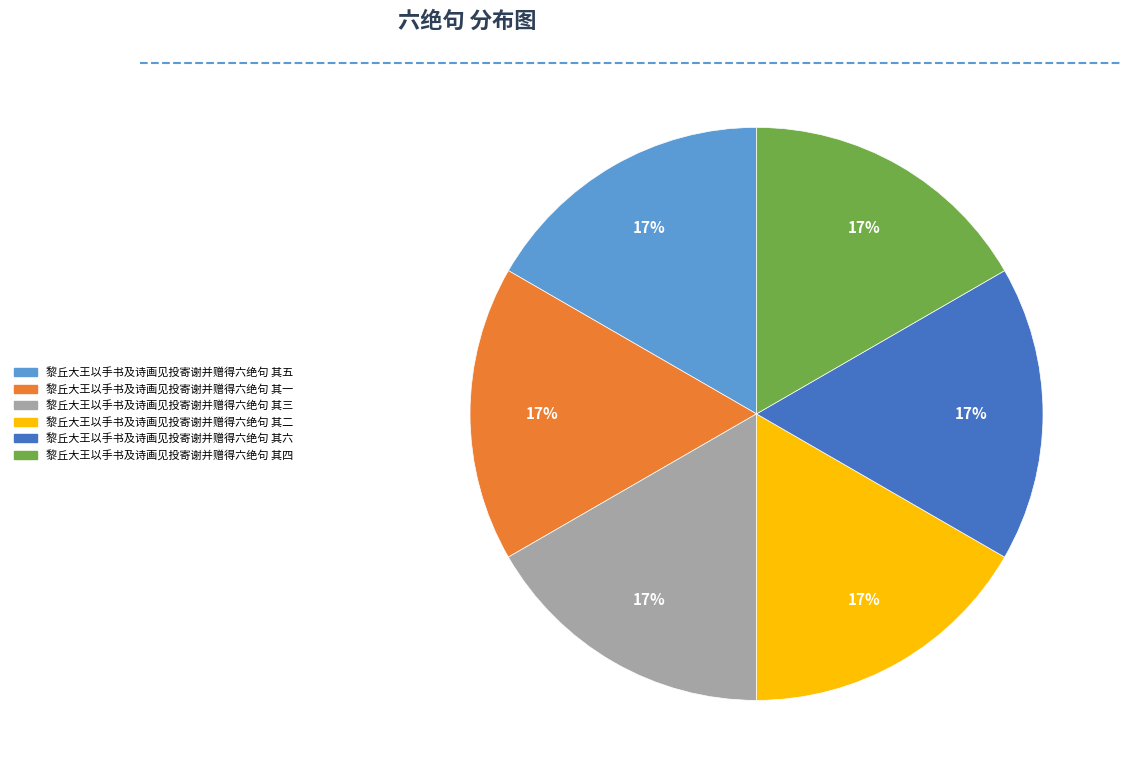

The 黎丘大王以手书及诗画见投寄谢并赠得六绝句 其四 slice represents 24% of the pie. True or false?

False